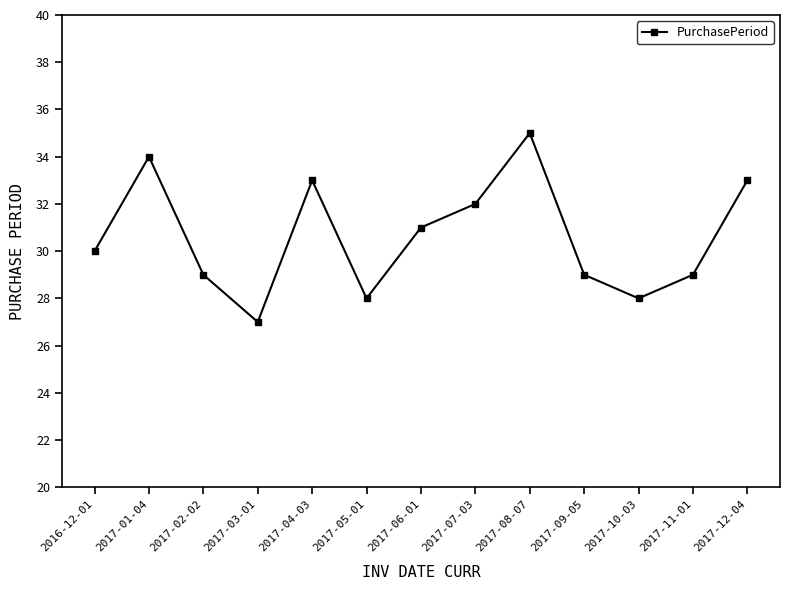

Which has a higher value, 2017-03-01 or 2016-12-01?

2016-12-01